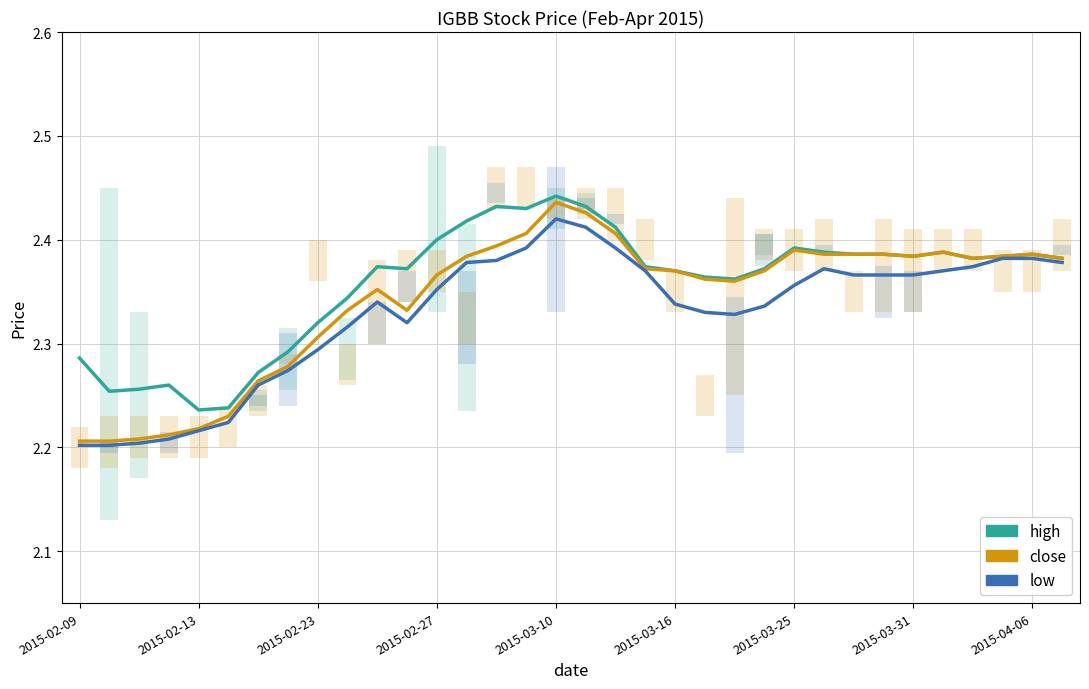

True or false: low has more than 0 points higher than both neighbors.

True